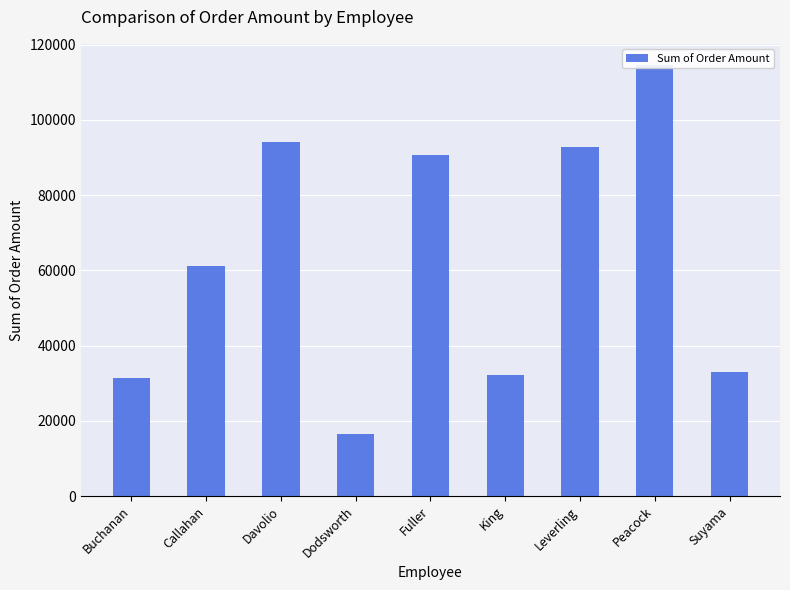

What is the sum of the values at Davolio and Peacock?

208577.9